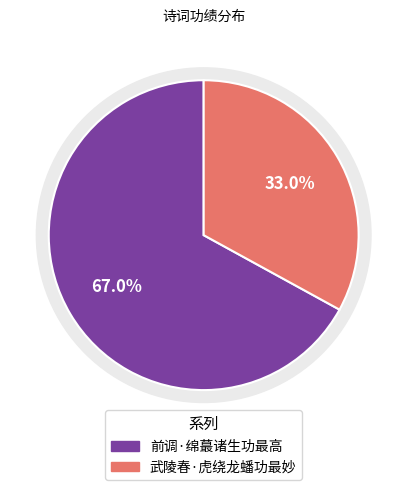

Which category has the smallest portion of the pie?

武陵春·虎绕龙蟠功最妙